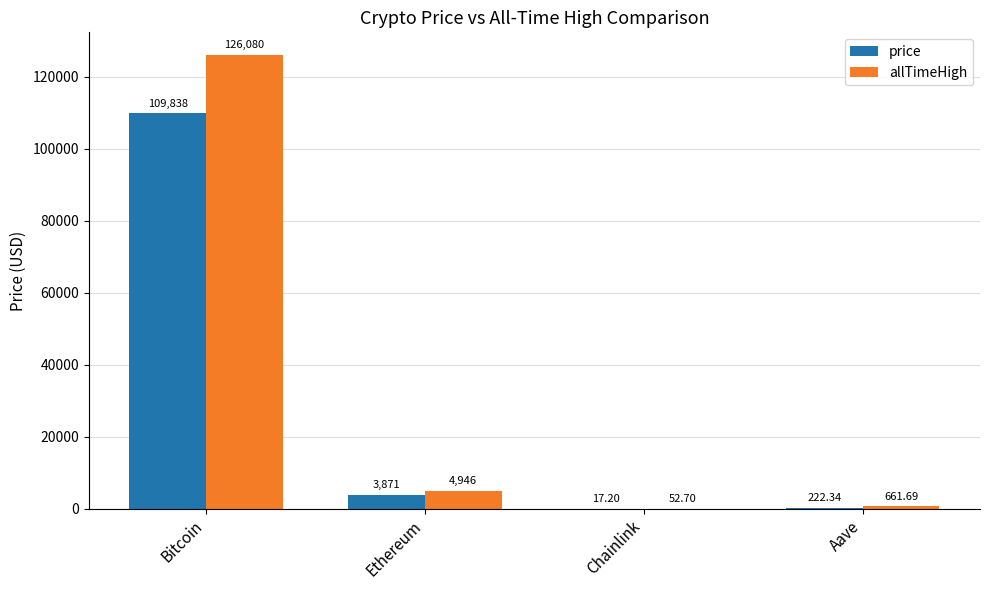

Reading left to right, extract all data points from this chart.

price: Bitcoin=109838.0	Ethereum=3871.3	Chainlink=17.2	Aave=222.3
allTimeHigh: Bitcoin=126080.0	Ethereum=4946.1	Chainlink=52.7	Aave=661.7